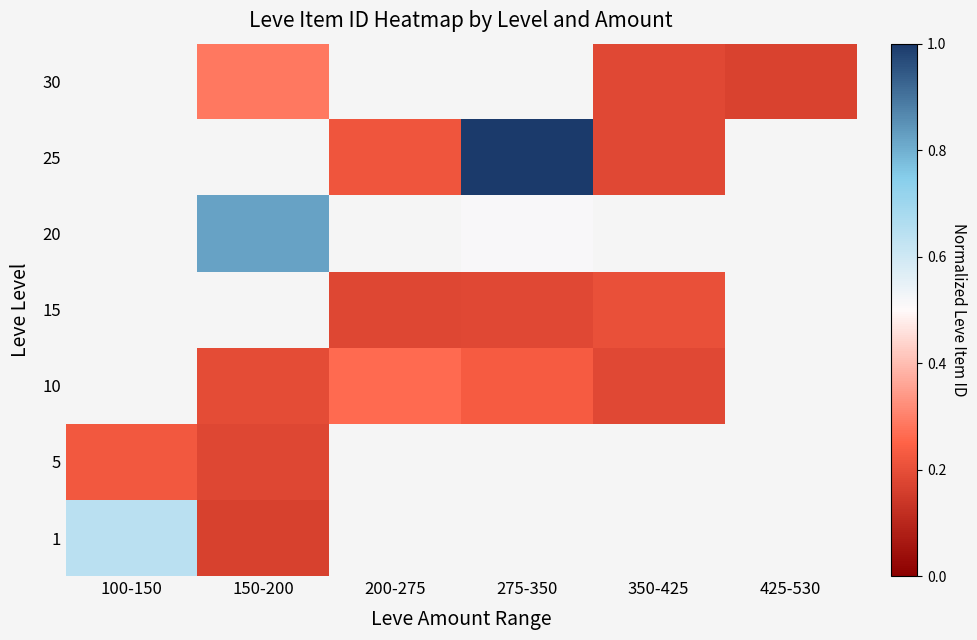

The 10 series shows 0.2 at 275-350. True or false?

True